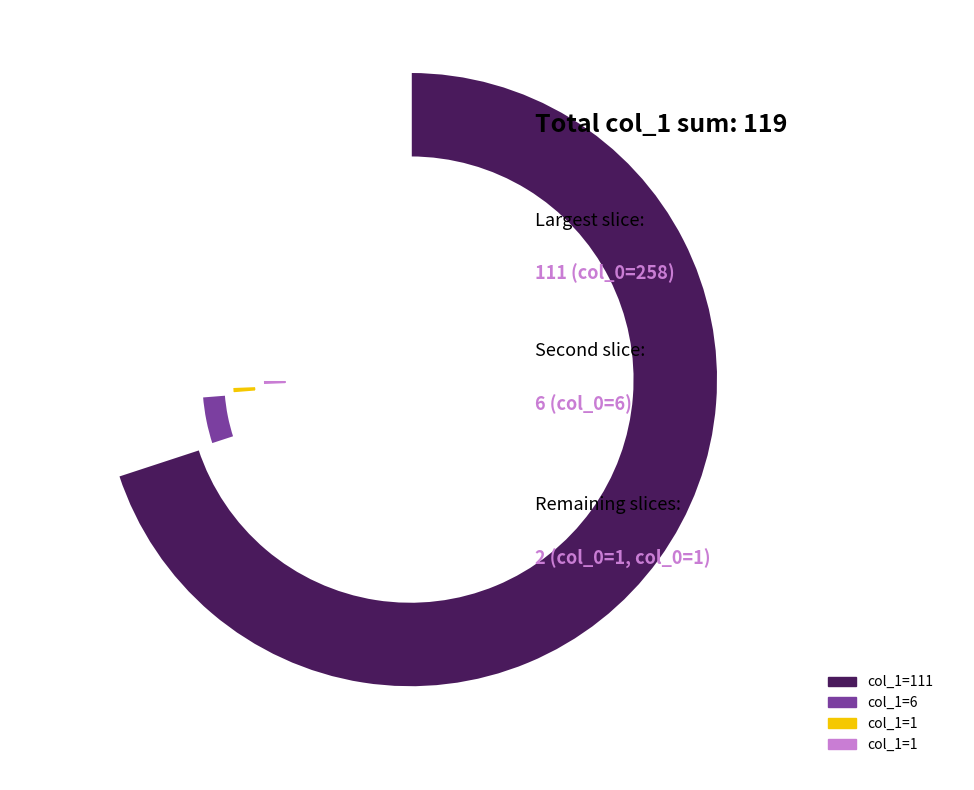

What percentage do 6 and 1 together represent?

5.9%